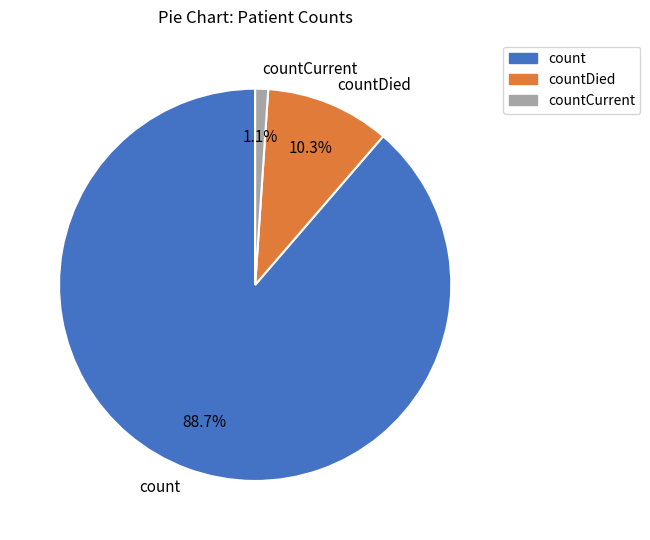

How many slices are in this pie chart?

3